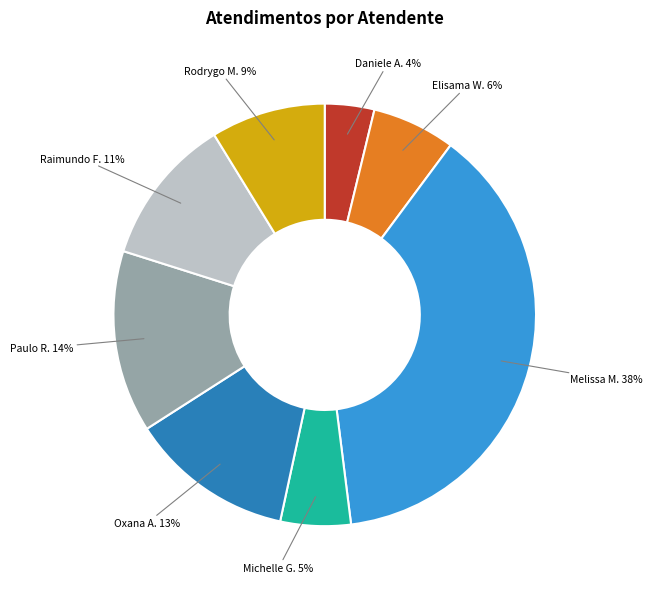

Does any single category account for the majority?

No